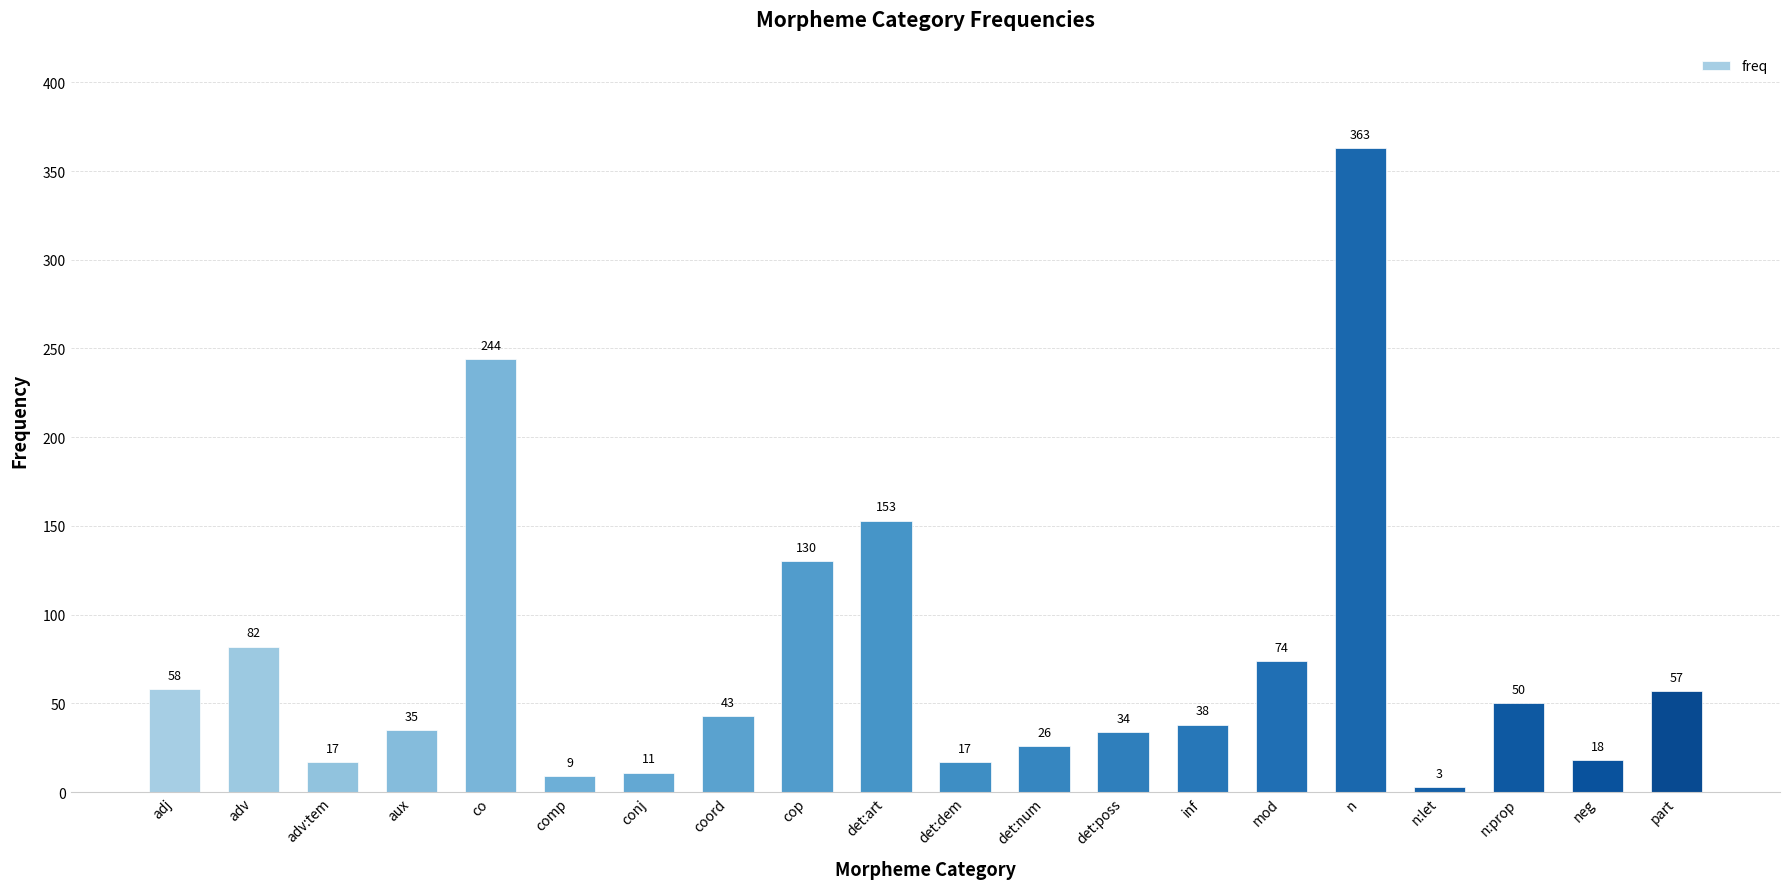

The value at part is 21. True or false?

False